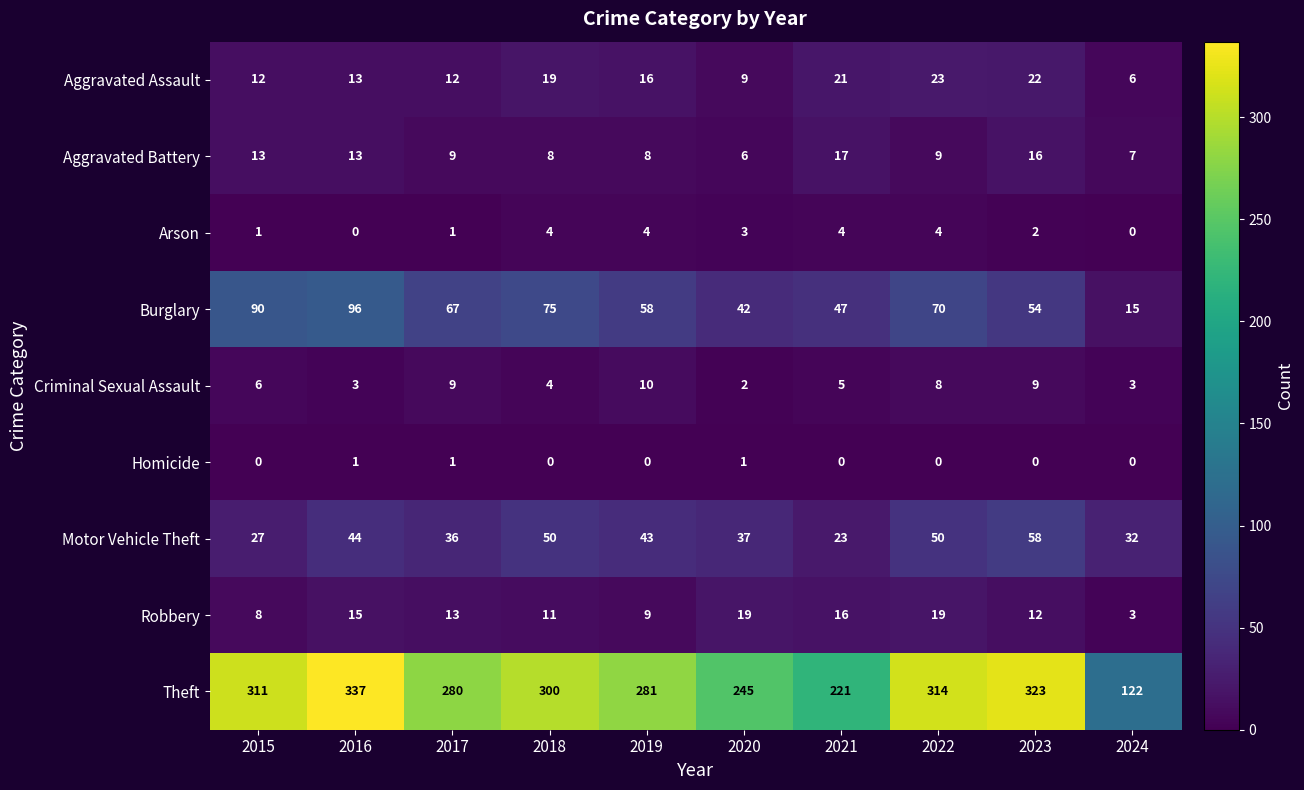

What is the difference between the maximum and minimum values in the Criminal Sexual Assault series?

8